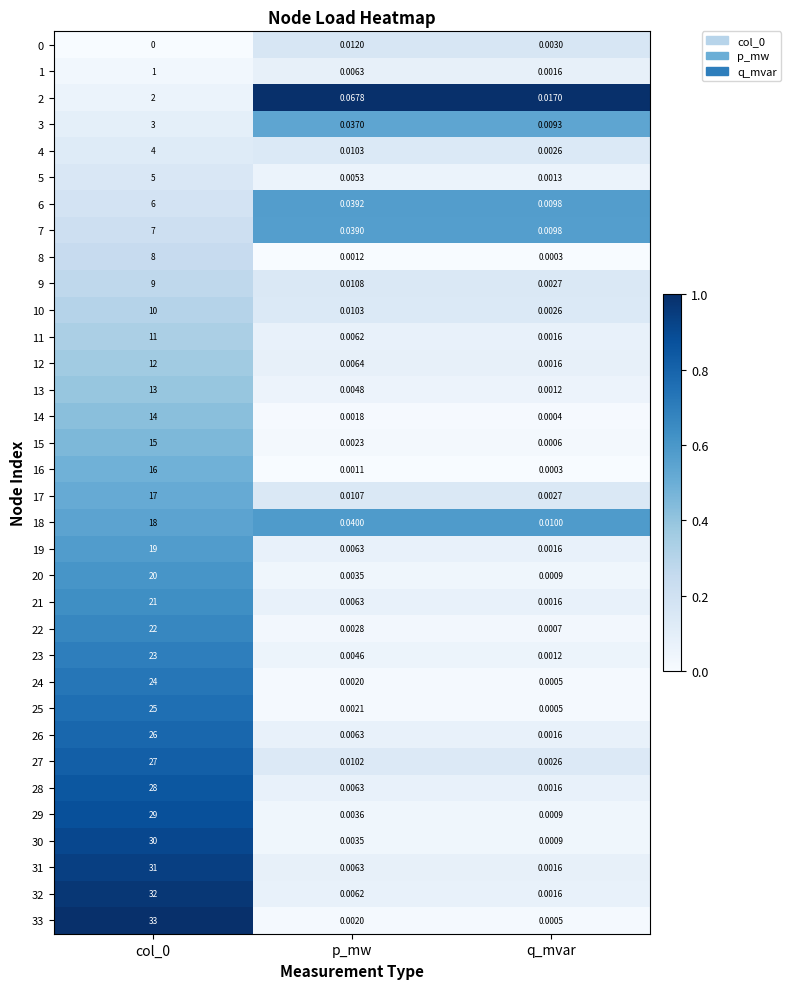

At which label is 22 closest to 11?

p_mw